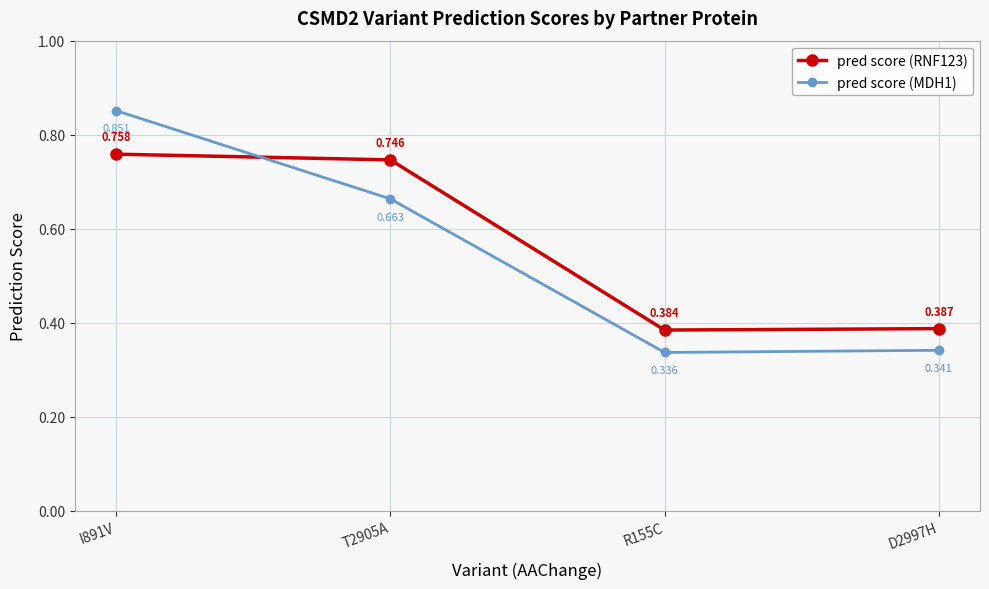

Is the value of pred score (RNF123) at T2905A greater than the value of pred score (MDH1) at I891V?

No